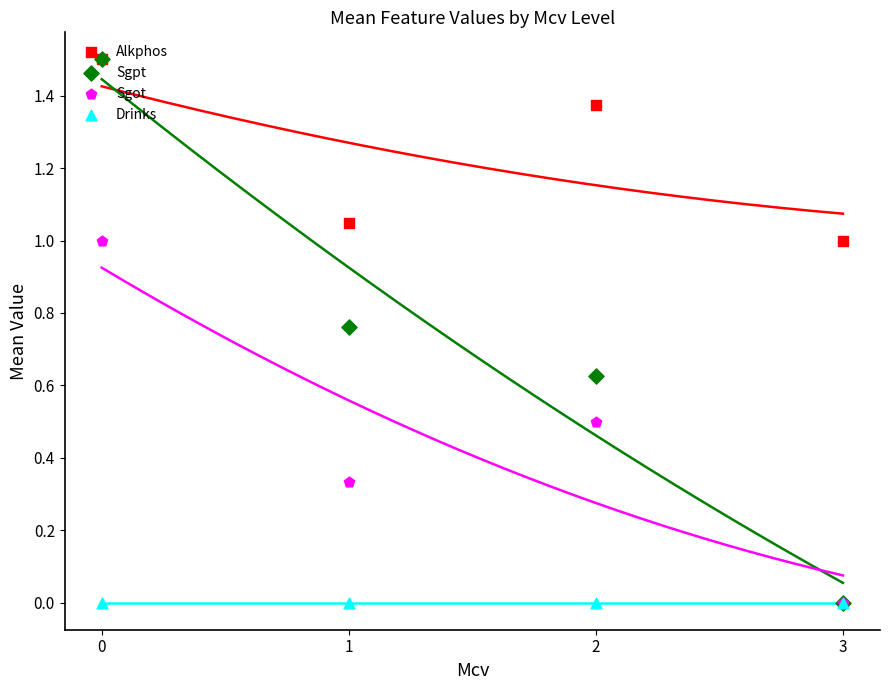

What is the total value across all series at 1?

2.1